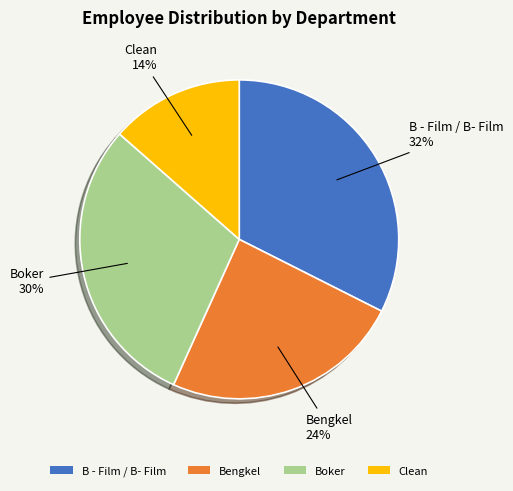

How many slices are in this pie chart?

4